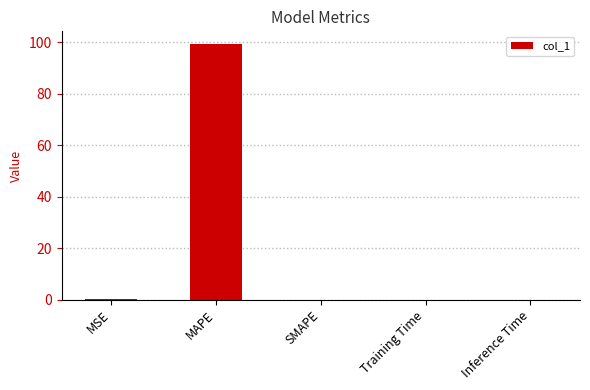

Does the chart contain stacked bars?

No